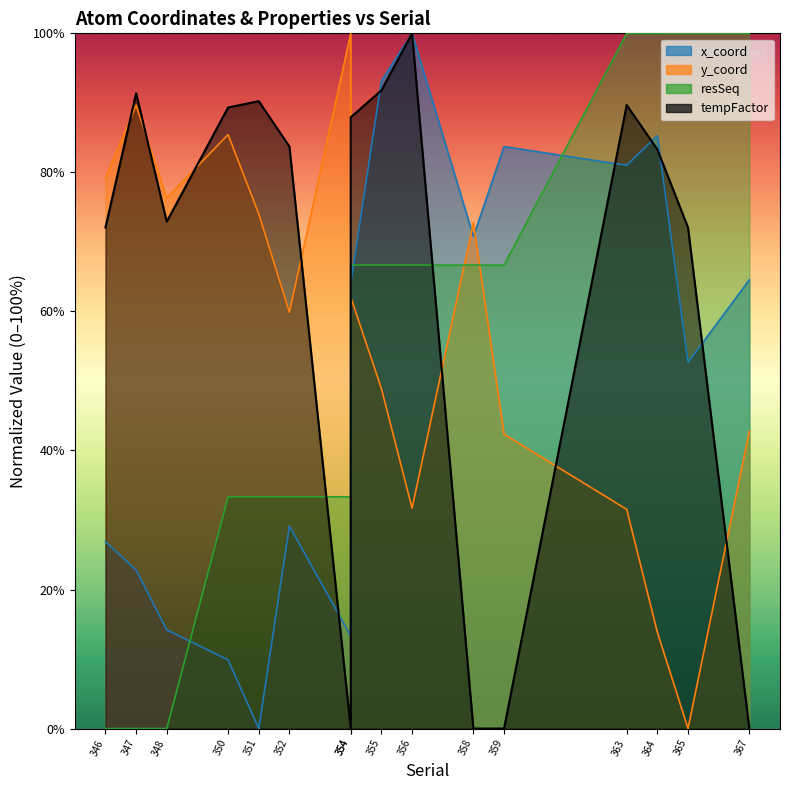

Does the chart have visible grid lines?

No